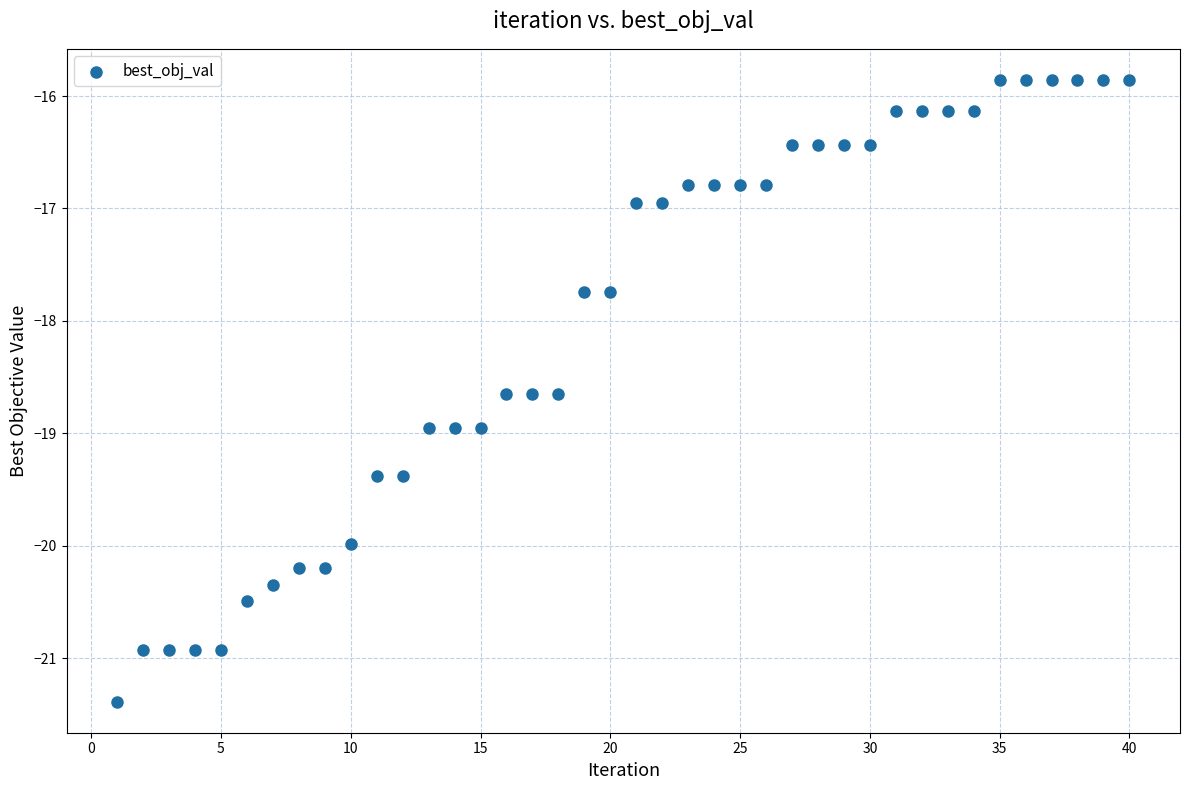

What is the range of X values (max minus min)?

39.0